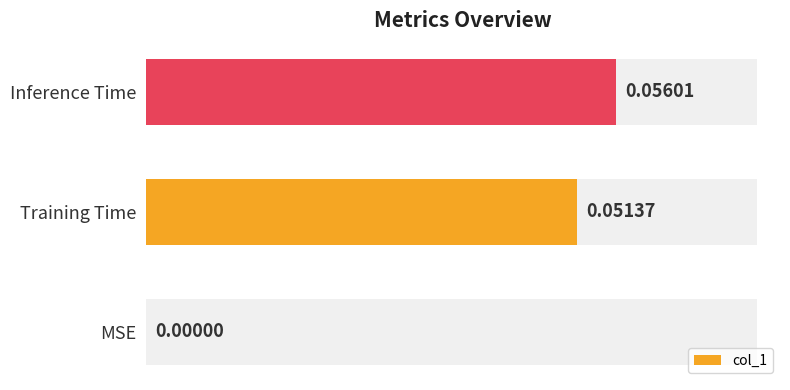

Reading right to left, extract all data points from this chart.

0.1	0.1	0.0